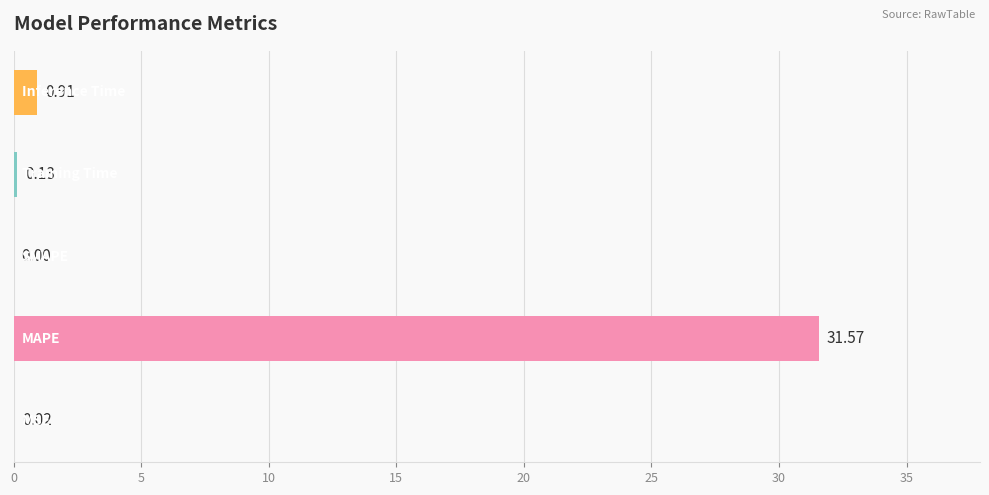

Are the bars horizontal?

Yes